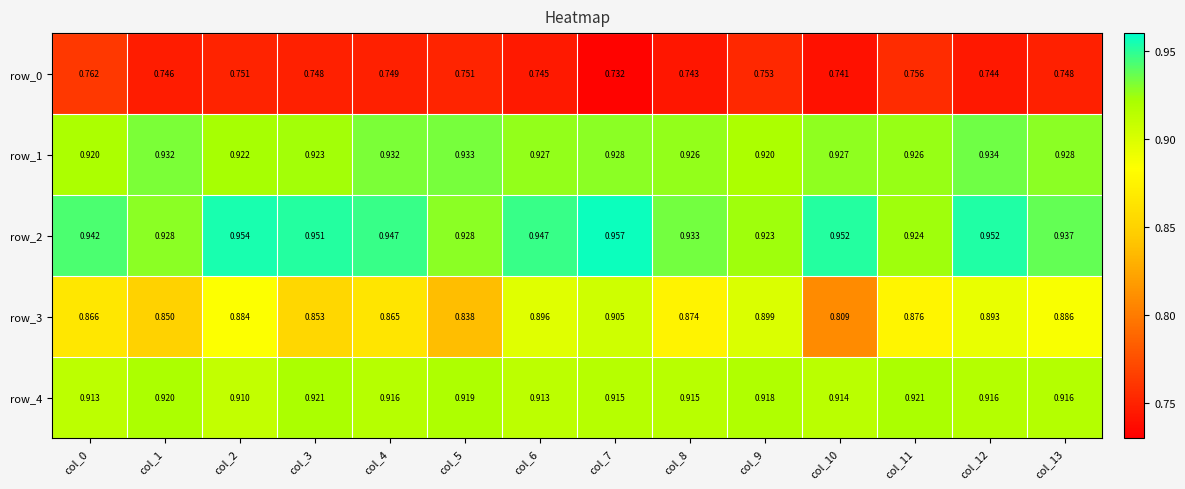

The row_2 series shows 0.4 at col_13. True or false?

False